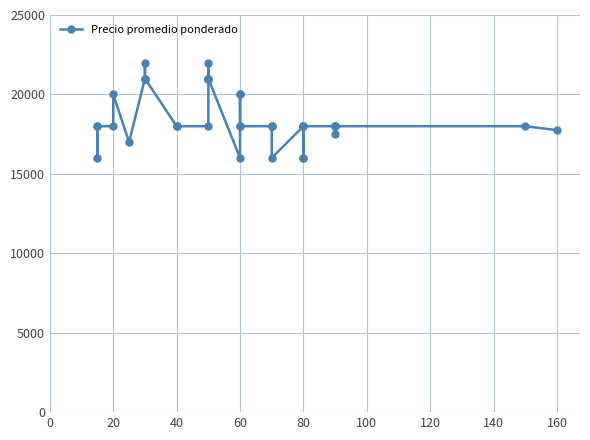

What is the value of the 21st point from the left?

18000